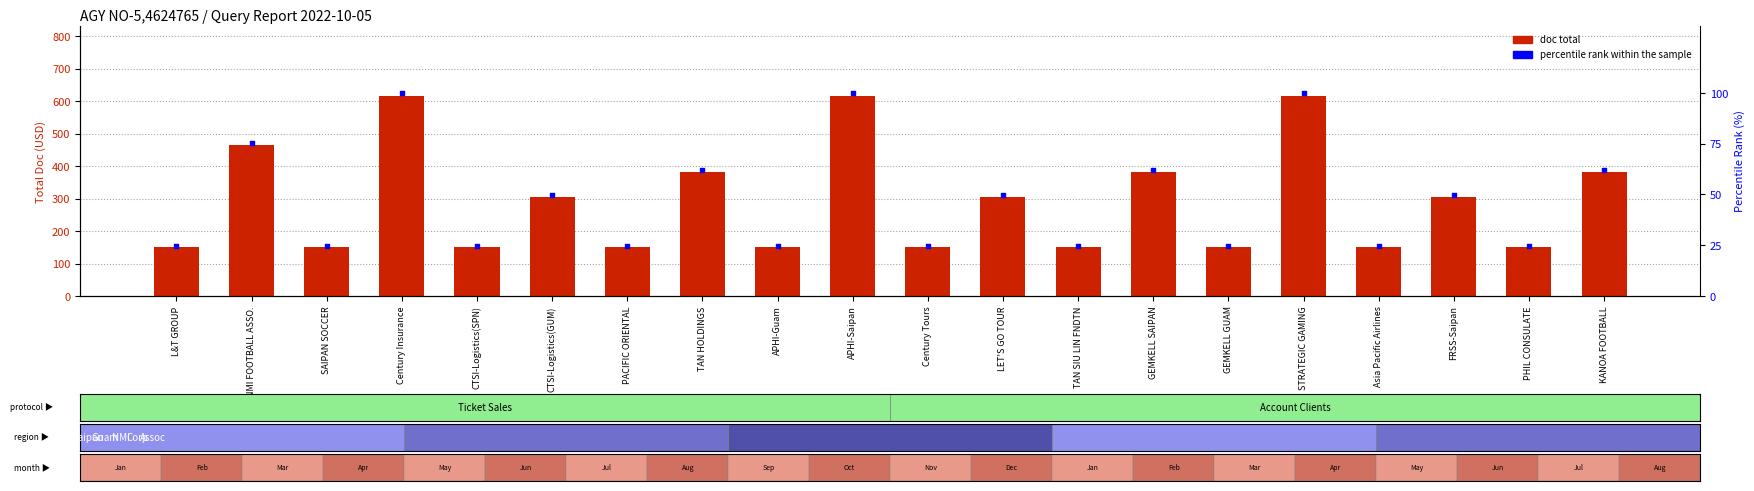

Which series contains the lowest Y value?

percentile rank within sample